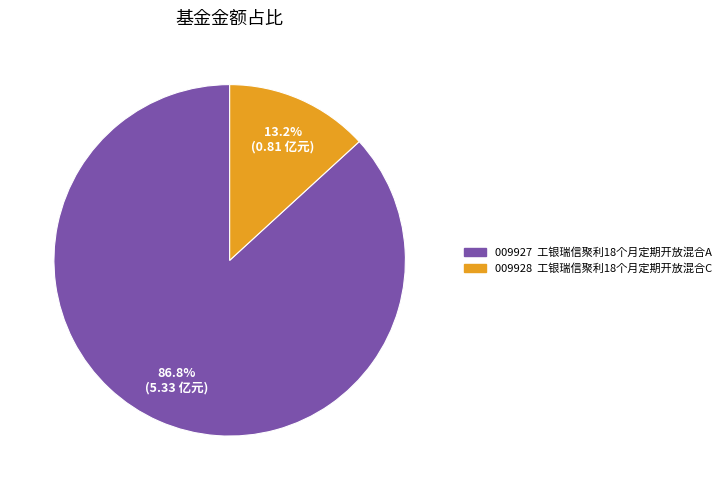

Count the number of slices in the pie.

2